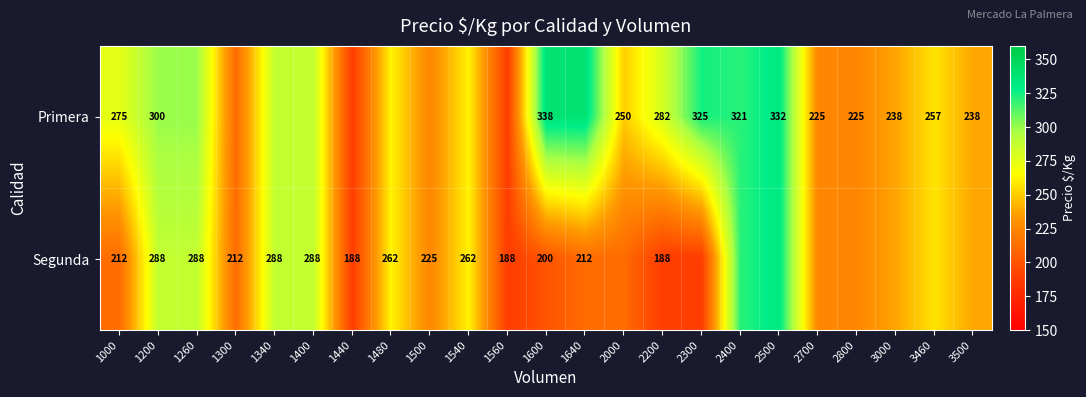

The value of Segunda at 1640 is 133. True or false?

False